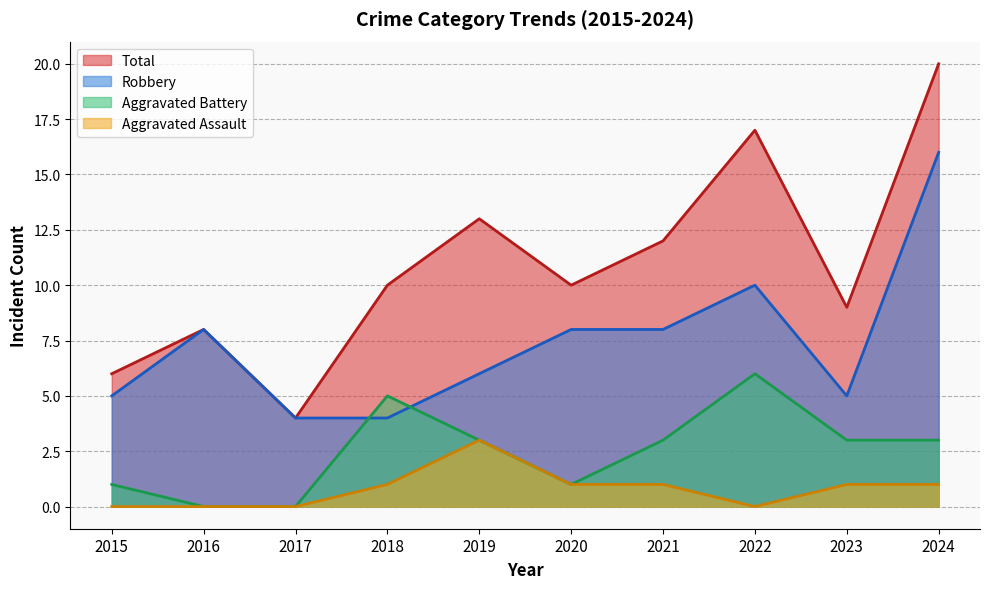

How many values in the Aggravated Battery series exceed 3?

2